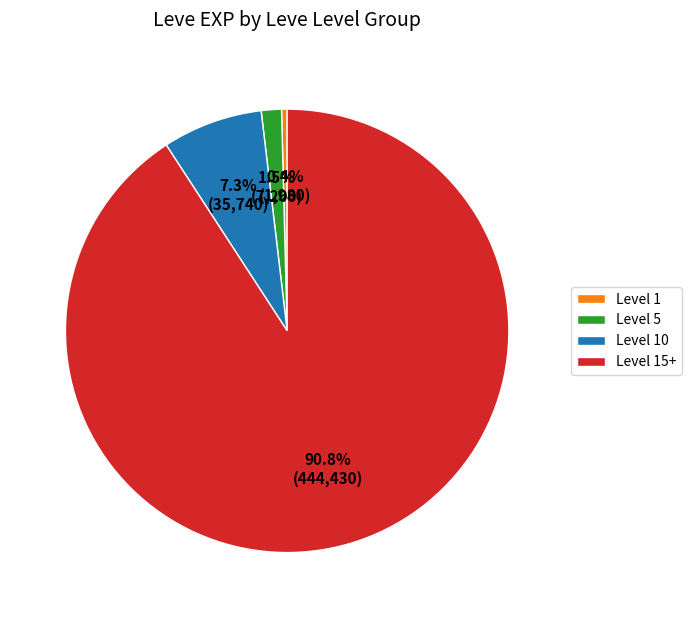

Which category has the biggest portion of the pie?

Level 15+